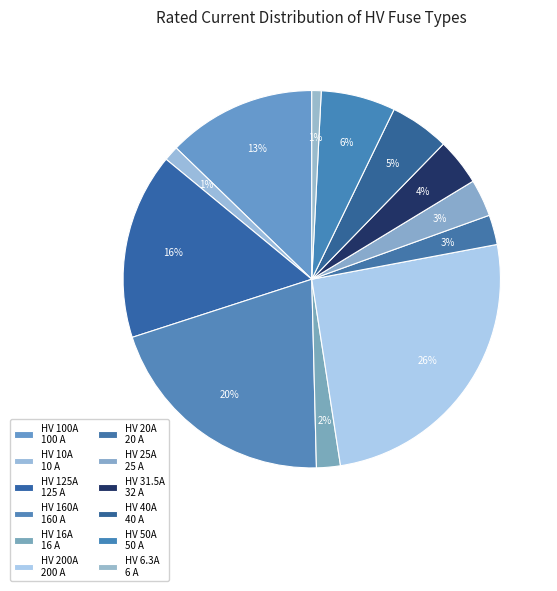

How many slices are in this pie chart?

12